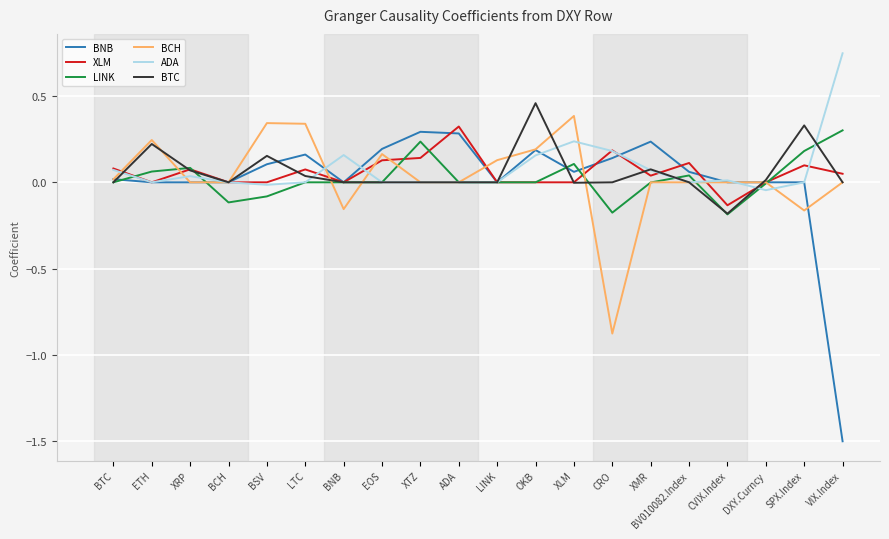

How many categories are shown in the chart?

20